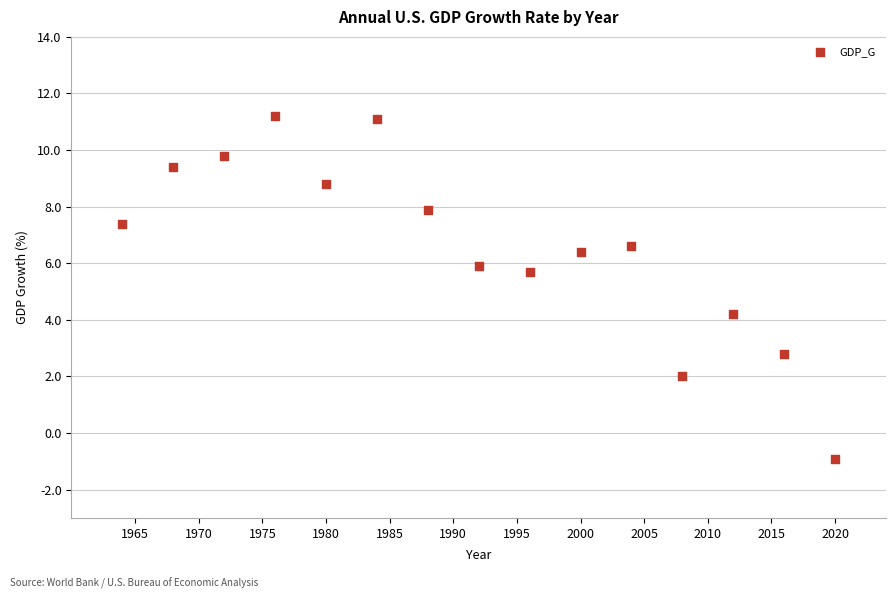

What is the range of X values (max minus min)?

56.0